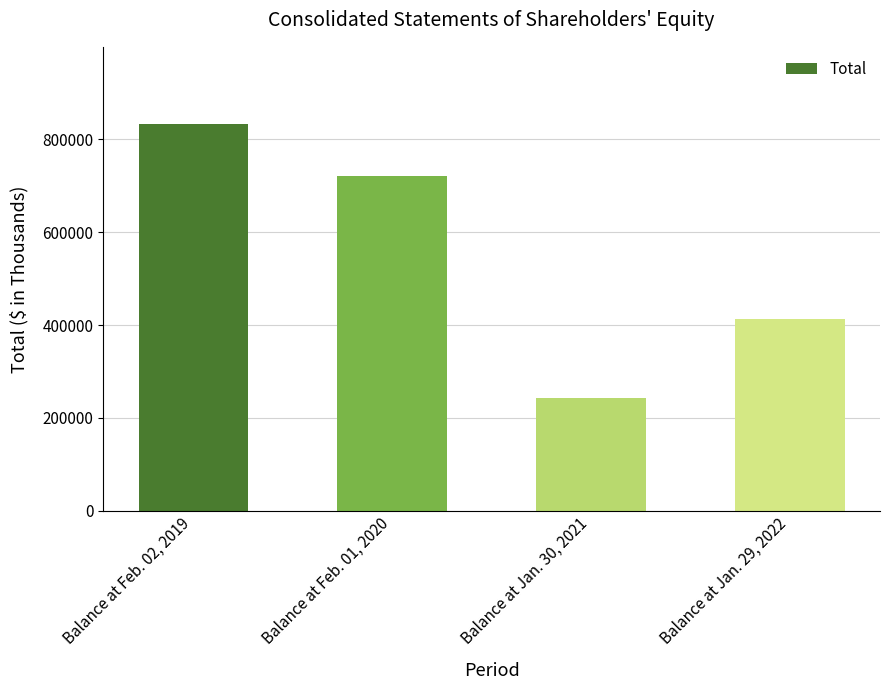

At which label does the data first exceed 720914?

Balance at Feb. 02, 2019